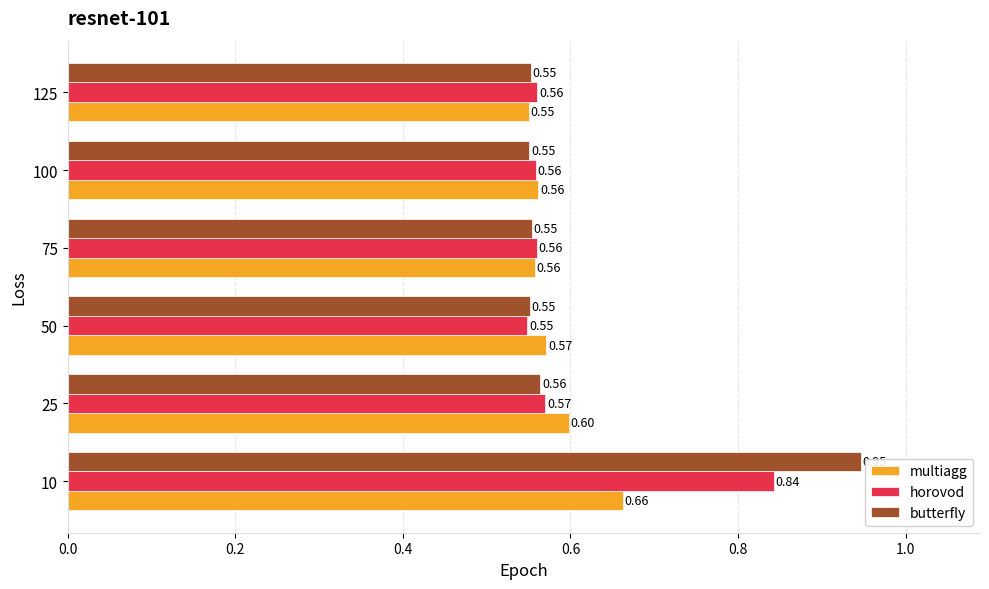

List the series in order of their peak value, lowest first.

multiagg, horovod, butterfly